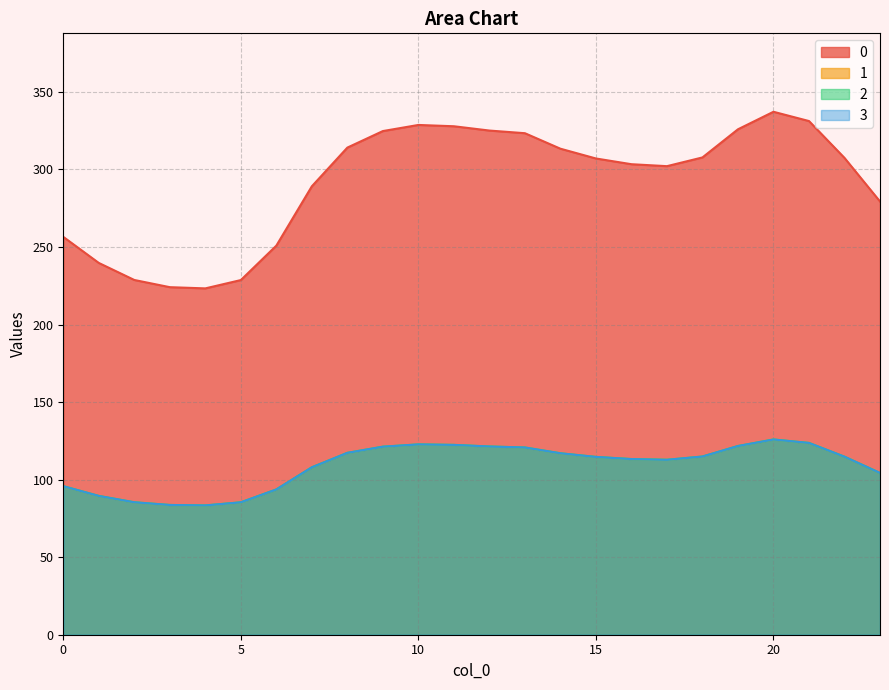

How many interior local valleys does the 3 series have?

2